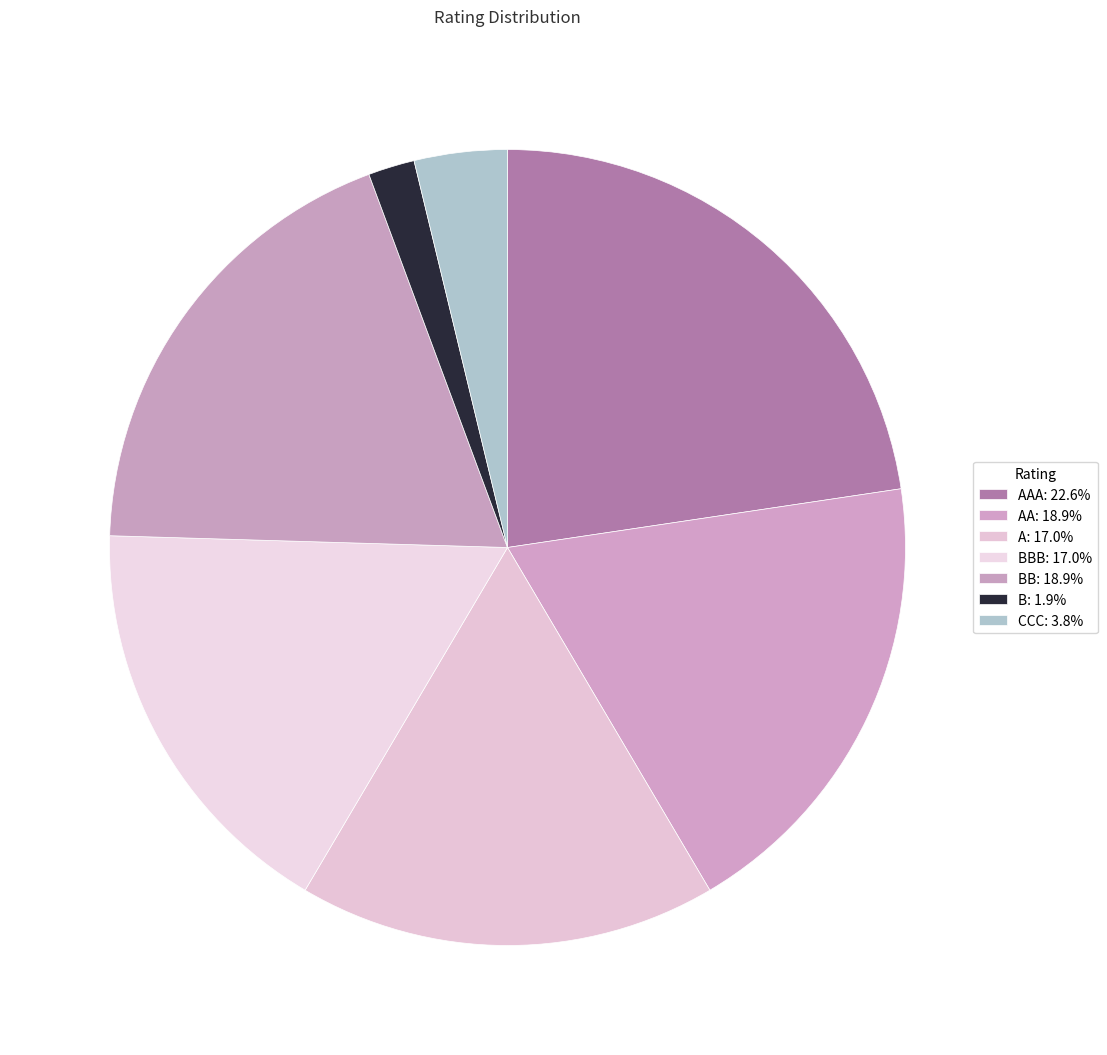

Count the number of slices in the pie.

7